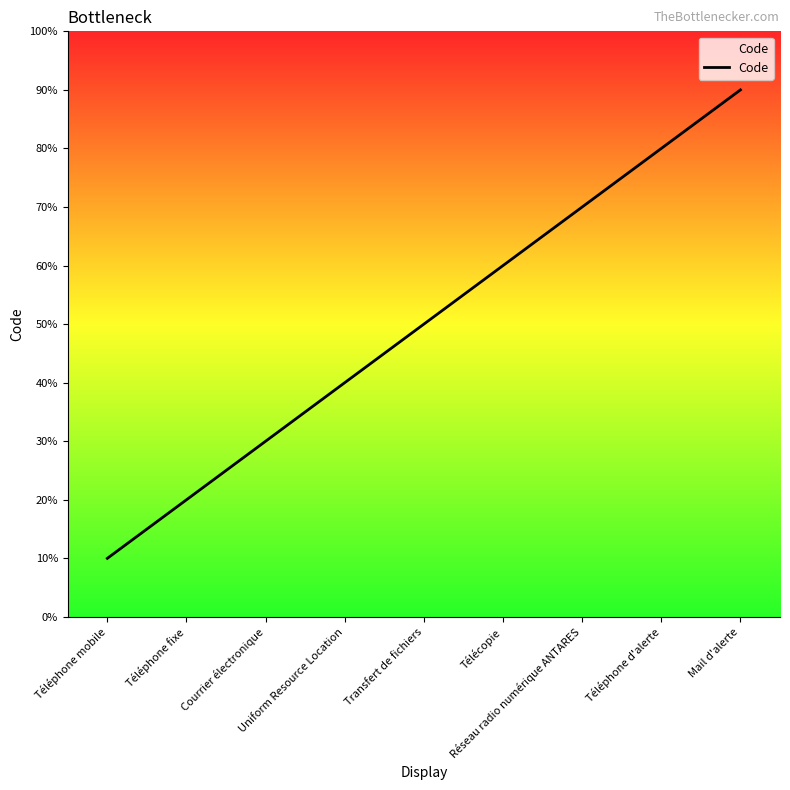

At which label is the value closest to 5?

Transfert de fichiers